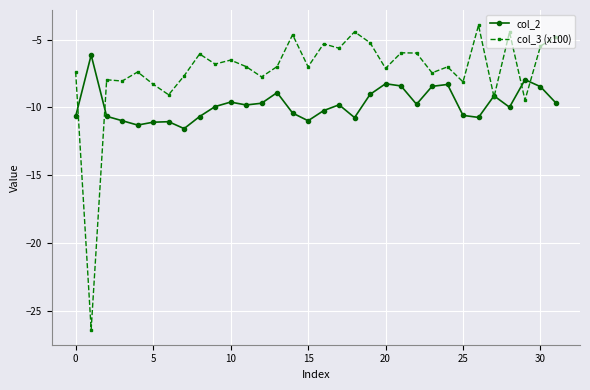

Which series has the widest spread of values?

col_3 (x100)